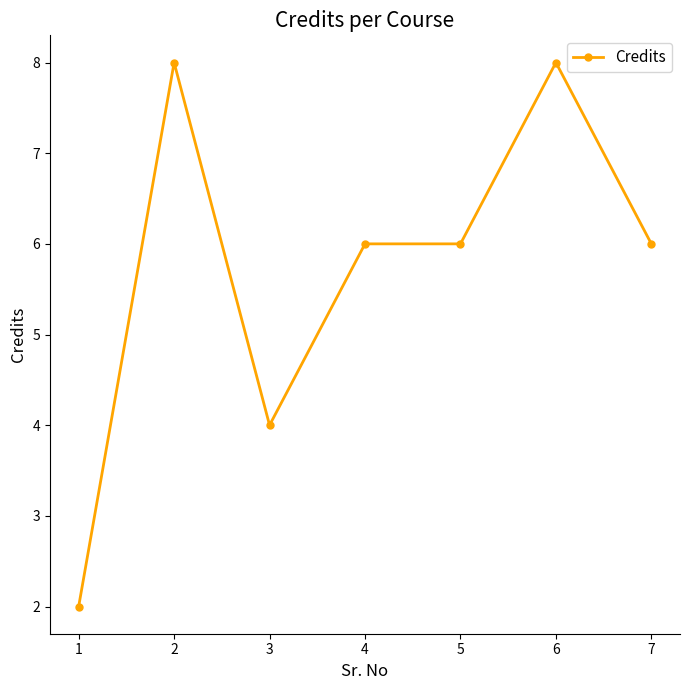

What is the sum of all values?

40